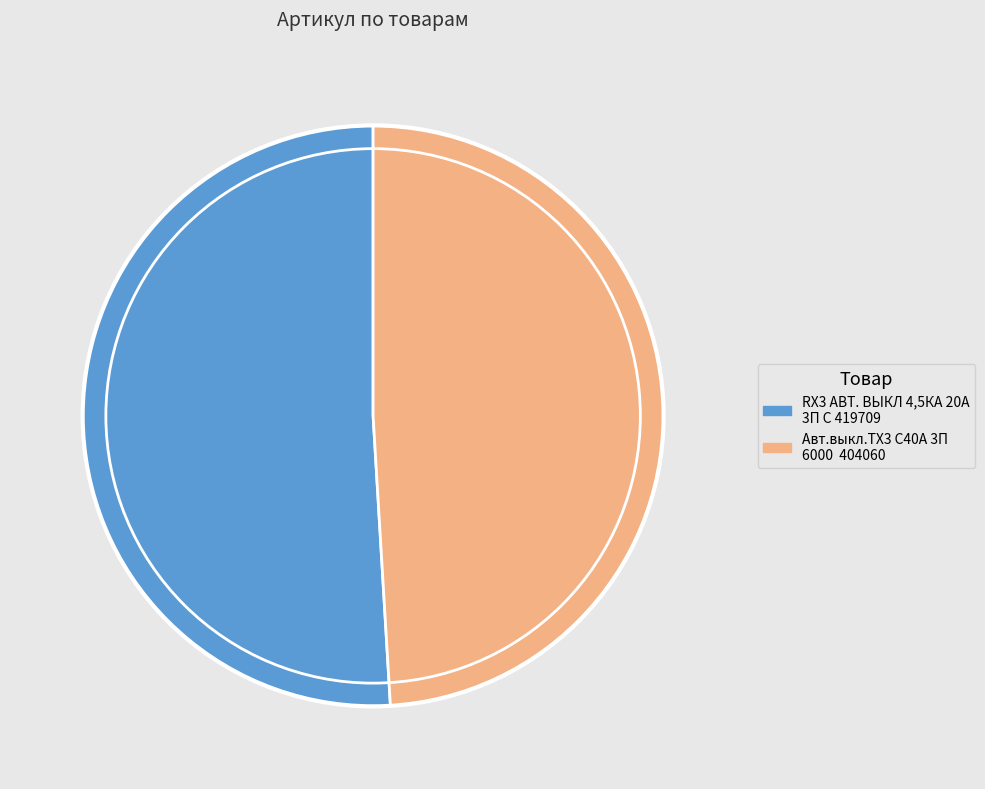

Which category accounts for the majority?

RX3 АВТ. ВЫКЛ 4,5КА 20А 3П С 419709